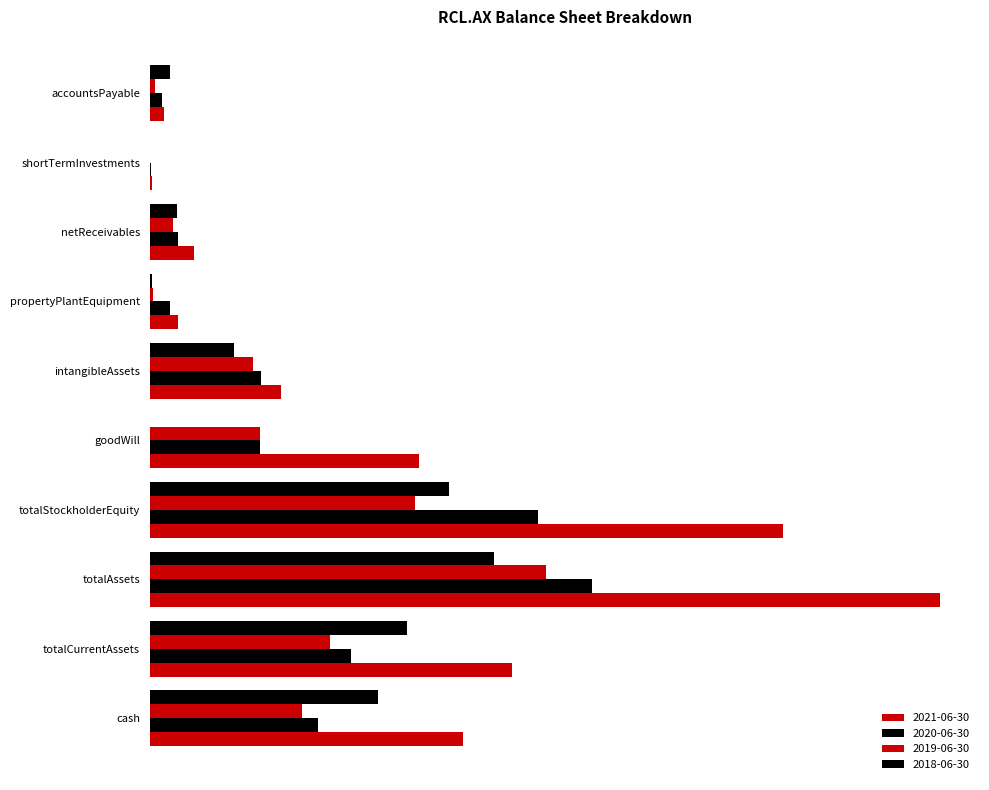

What is the difference between the 2021-06-30 values at cash and totalStockholderEquity?

6434914